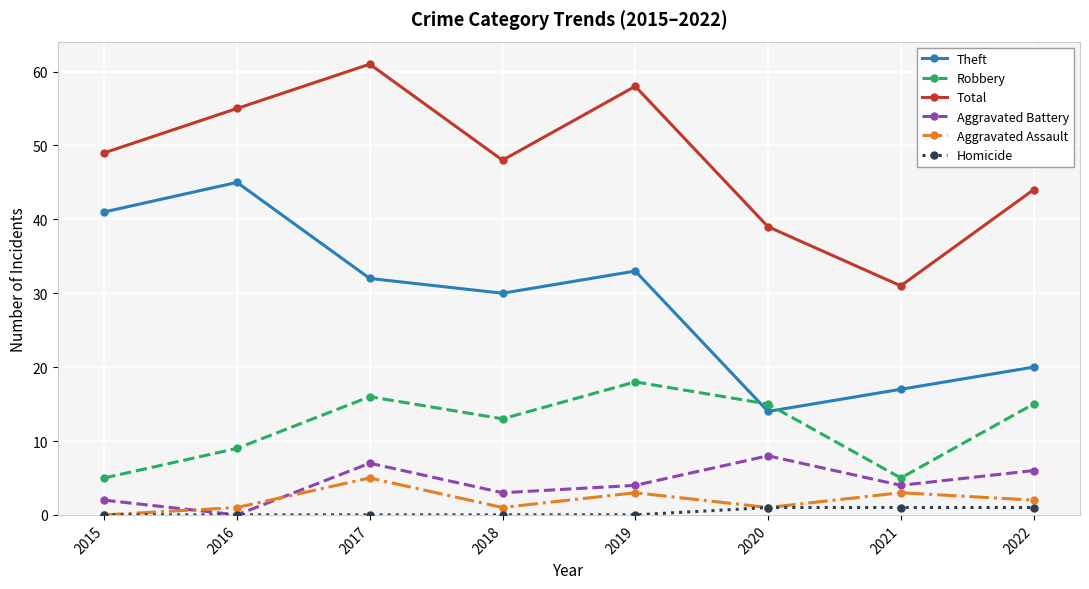

List the labels in order of Total value, smallest first.

2021, 2020, 2022, 2018, 2015, 2016, 2019, 2017